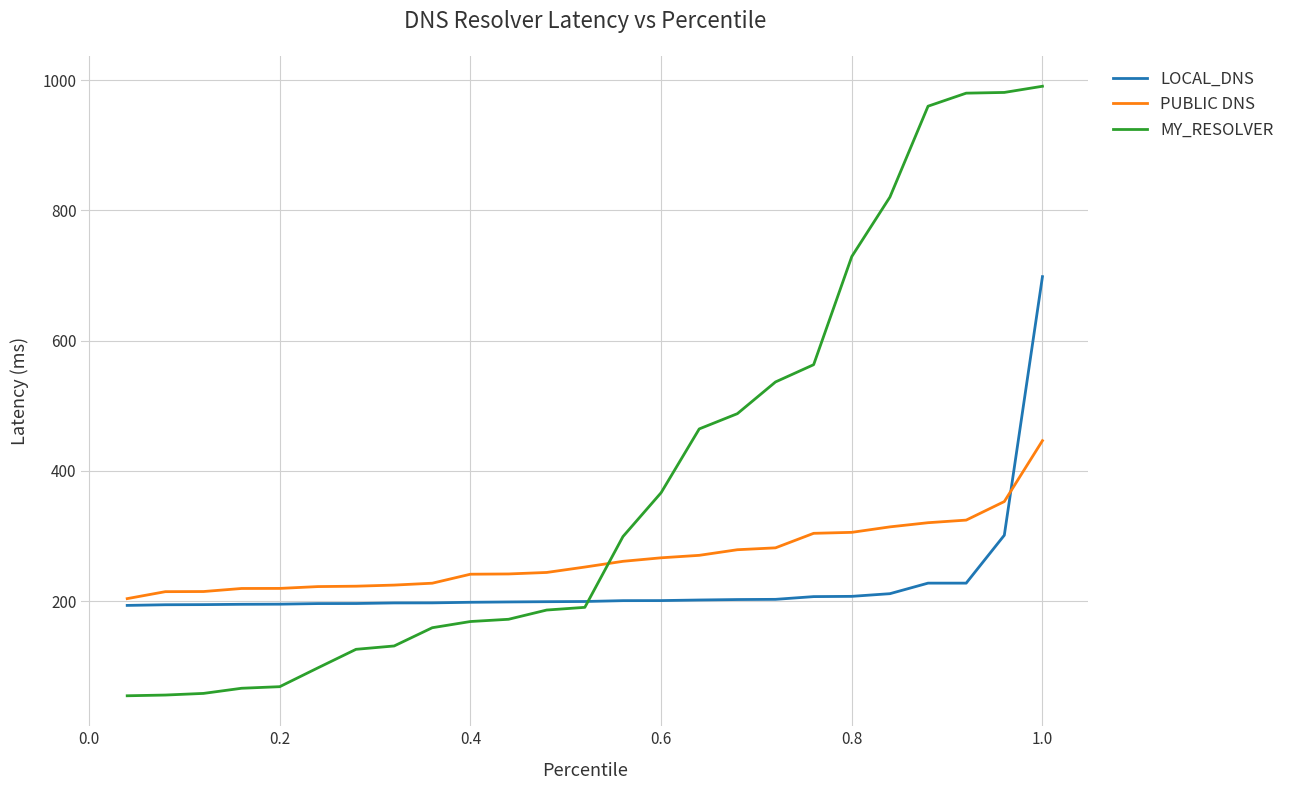

What are all the series names shown in the legend?

LOCAL_DNS, PUBLIC DNS, MY_RESOLVER